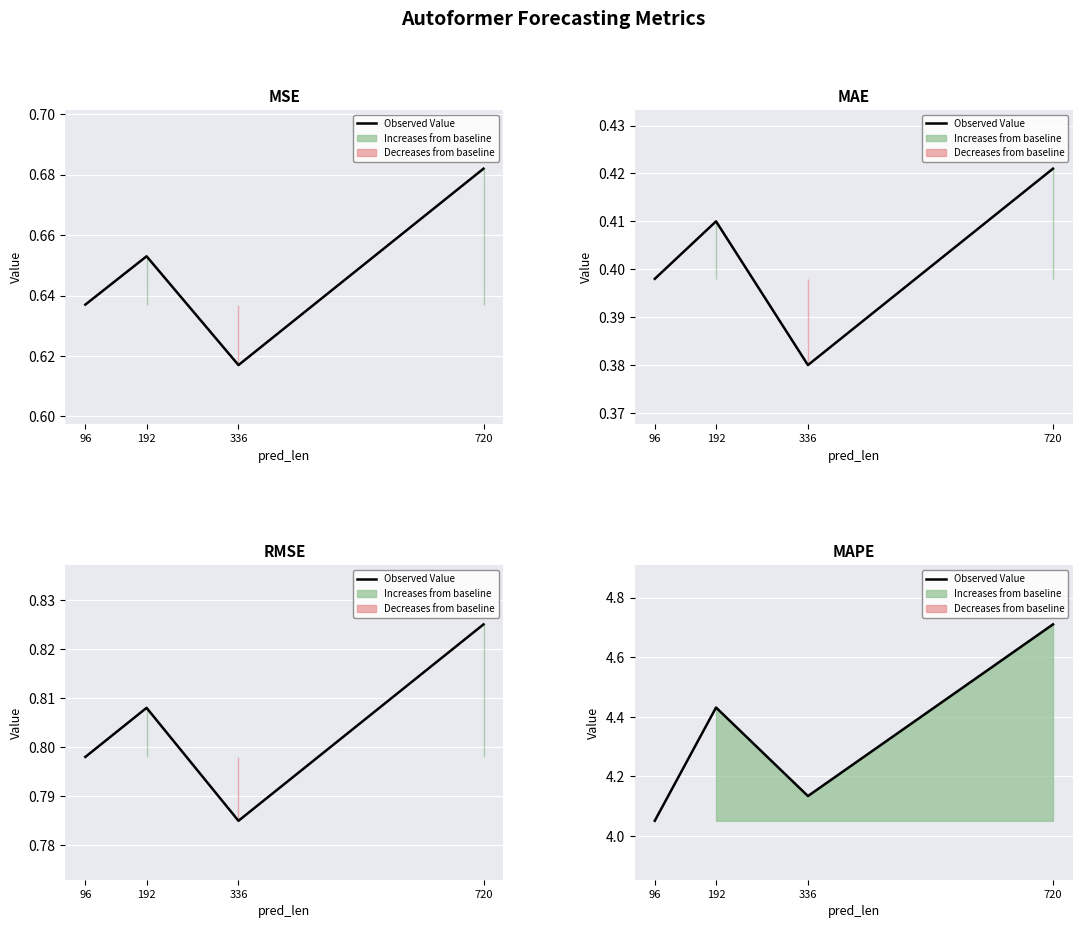

At which label is the value closest to 4?

96